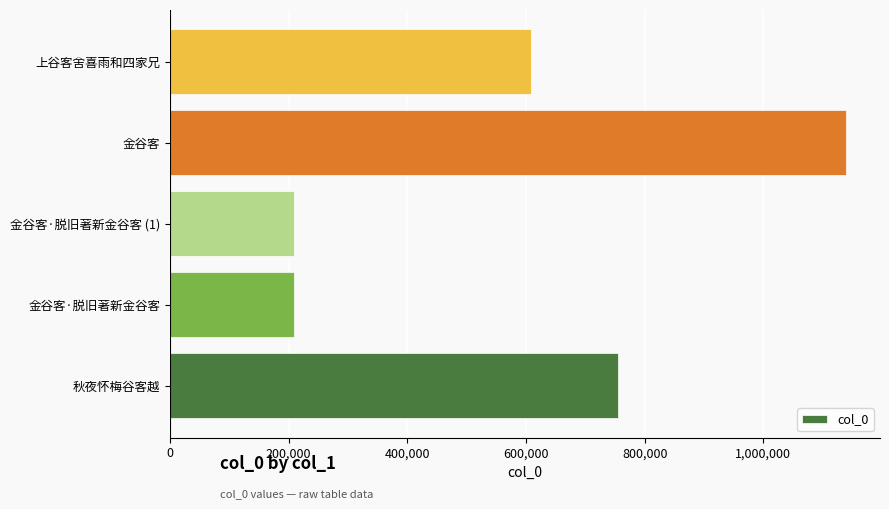

What is the difference between the maximum and minimum values?

930098